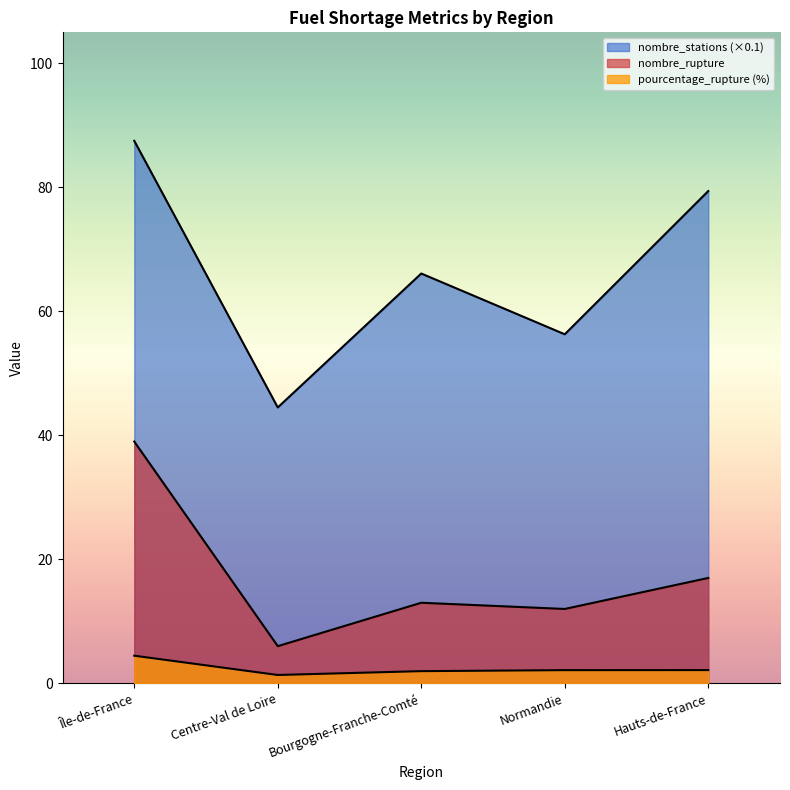

At which label is nombre_stations closest to 66?

Bourgogne-Franche-Comté